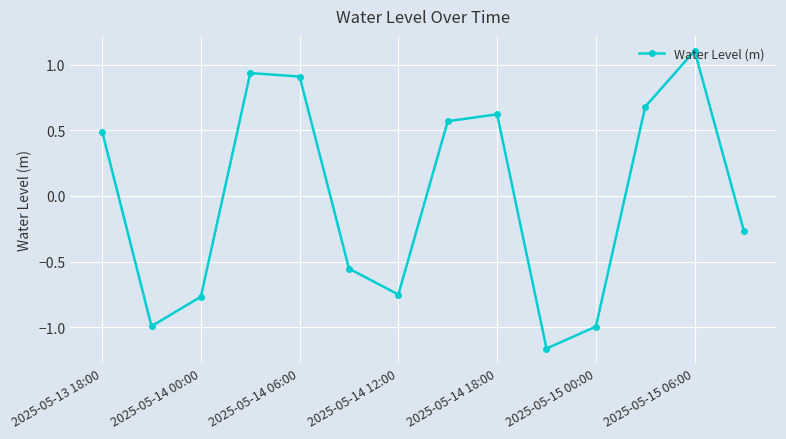

What is the difference between the maximum and second lowest values?

2.1